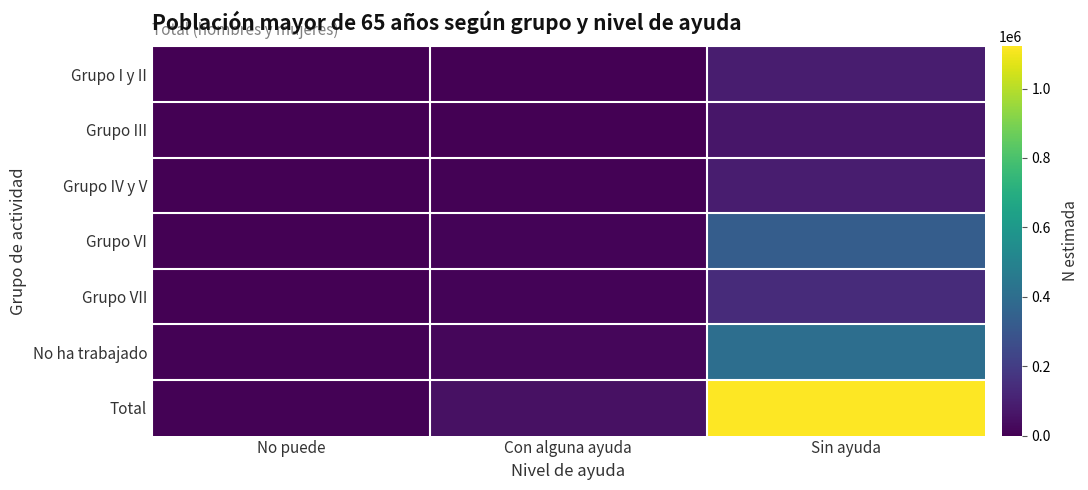

Rank the series by their maximum value, from highest to lowest.

Total, No ha trabajado, Grupo VI, Grupo VII, Grupo IV y V, Grupo I y II, Grupo III